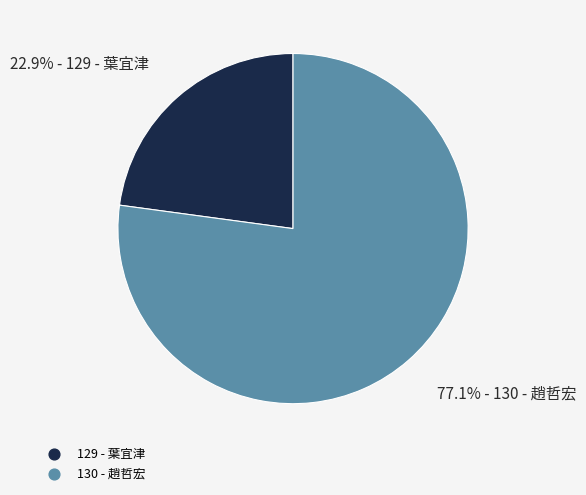

What is the smallest slice in the pie chart?

129 - 葉宜津